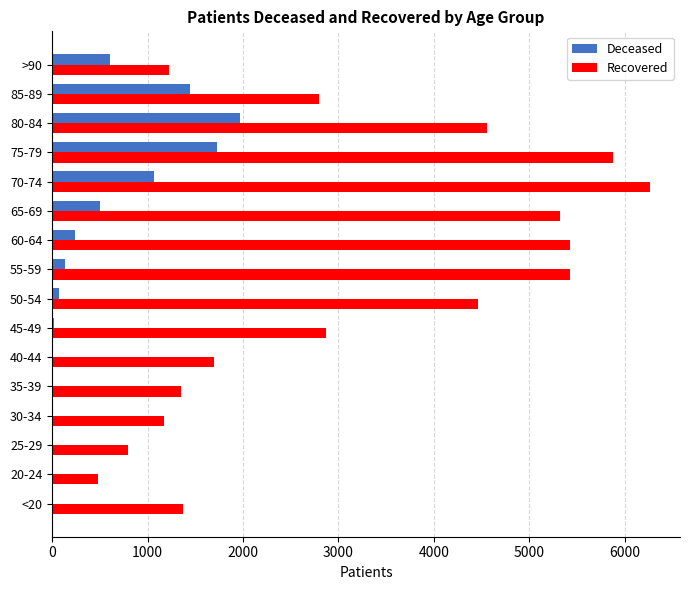

At which category is the sum across all series the highest?

75-79